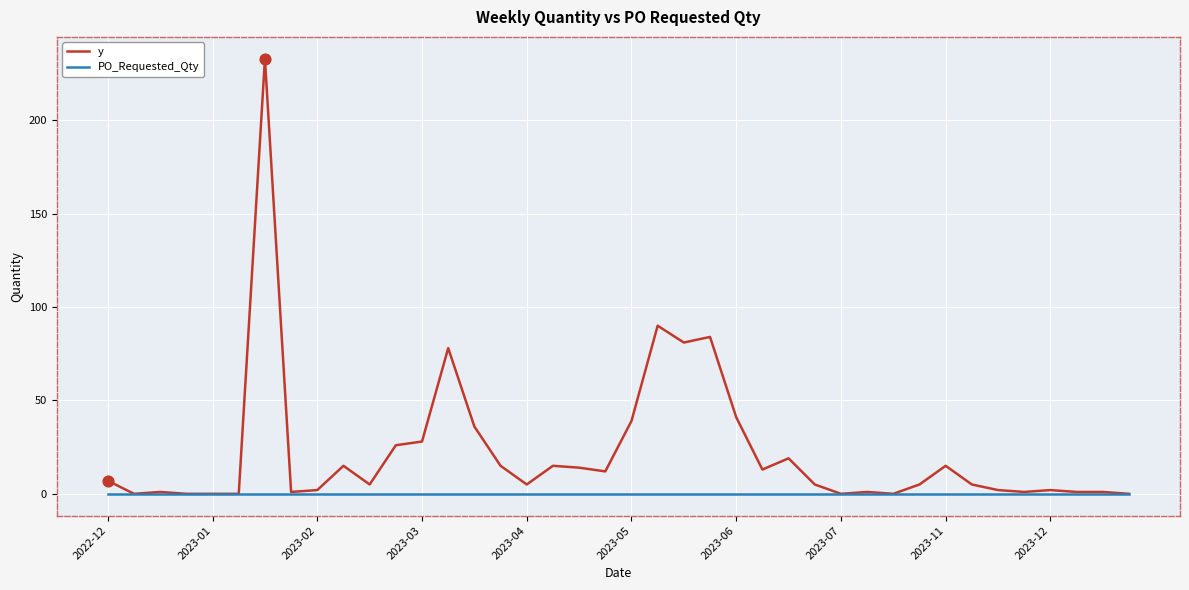

Which series has the widest spread of values?

y